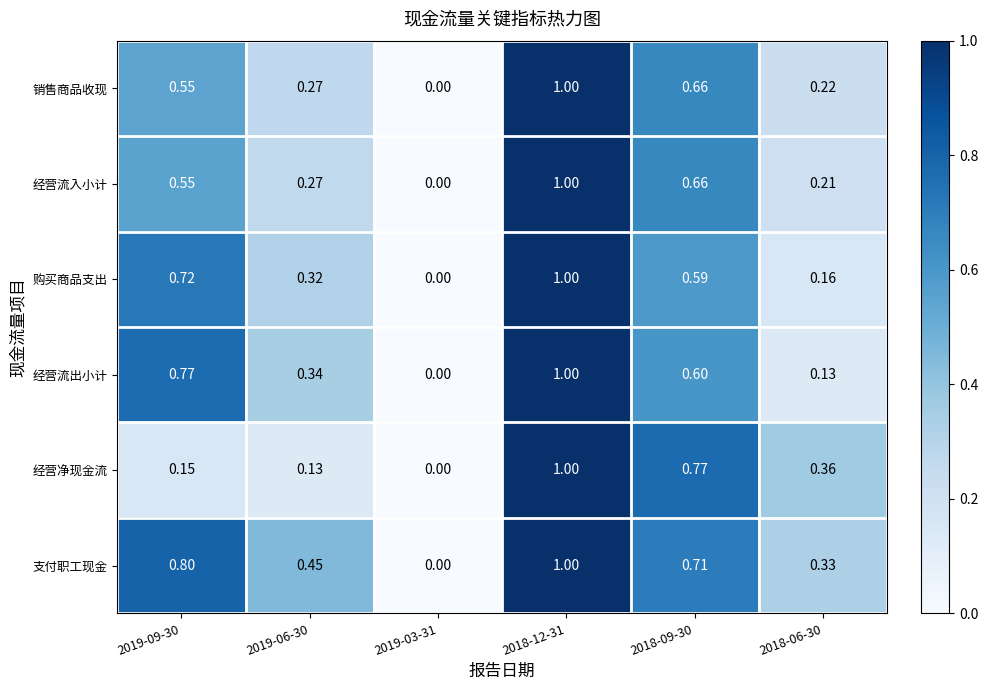

Between 2018-12-31 and 2018-09-30, which series saw the biggest shift?

购买商品支出